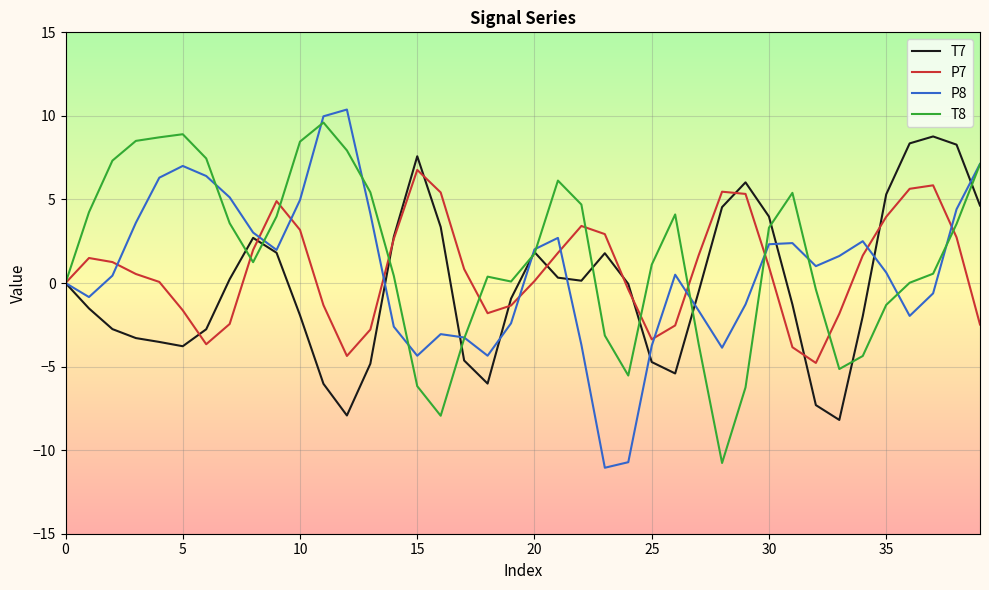

What is the difference between the second highest and second lowest values in the P8 series?

20.7